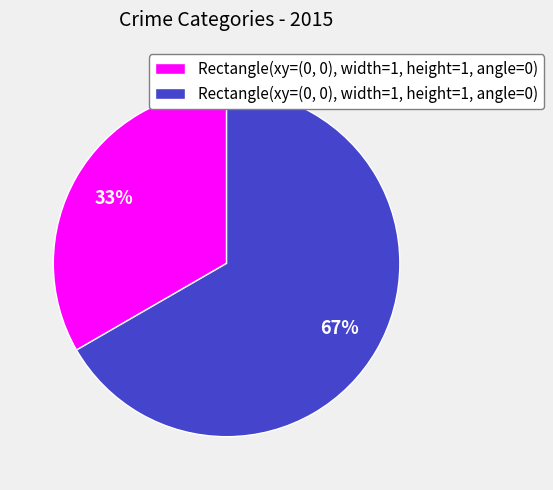

Is there any slice that represents more than half of the pie?

Yes